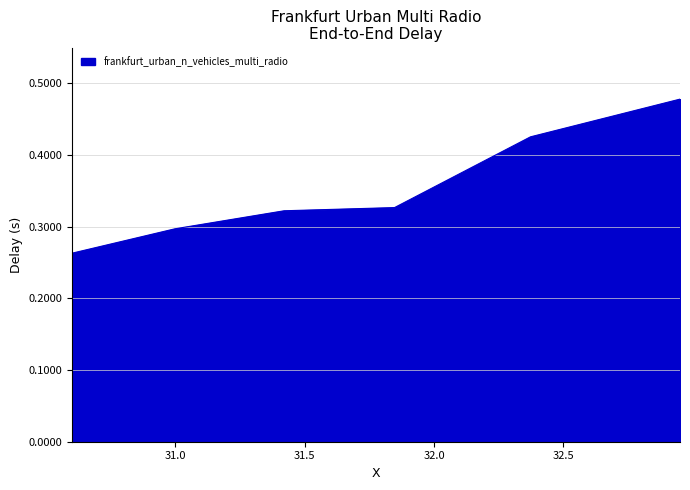

What is the difference between the second highest and minimum values?

0.2